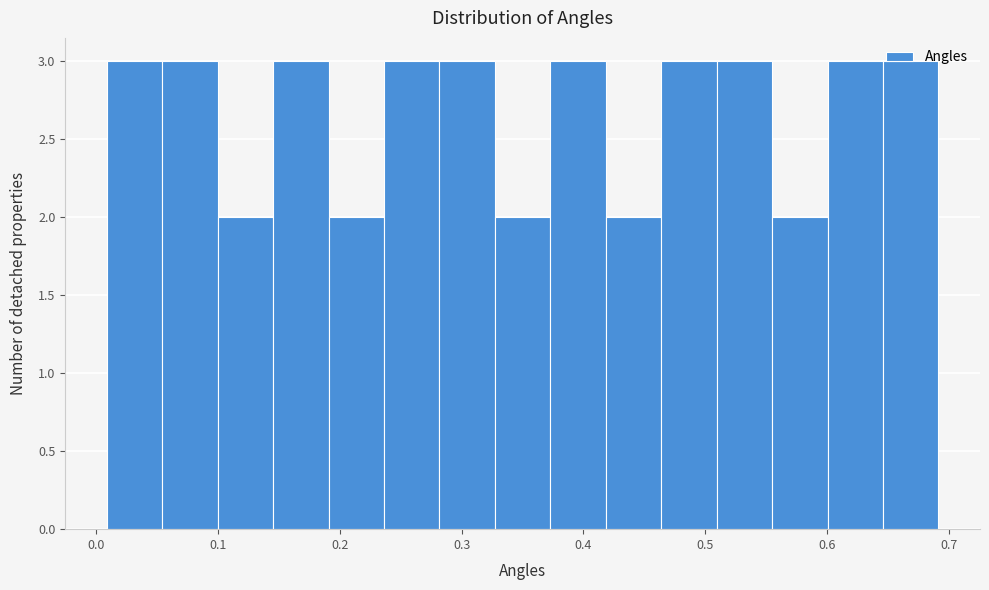

Reading left to right, transcribe this chart: for each bar, give the range it covers on the x-axis and its height. Neither the bar edges nor the heights are printed on the chart, so give them approximately, as read against the axes.

0.01 to 0.05: 3
0.05 to 0.10: 3
0.10 to 0.15: 2
0.15 to 0.19: 3
0.19 to 0.24: 2
0.24 to 0.28: 3
0.28 to 0.33: 3
0.33 to 0.37: 2
0.37 to 0.42: 3
0.42 to 0.46: 2
0.46 to 0.51: 3
0.51 to 0.55: 3
0.55 to 0.60: 2
0.60 to 0.65: 3
0.65 to 0.69: 3